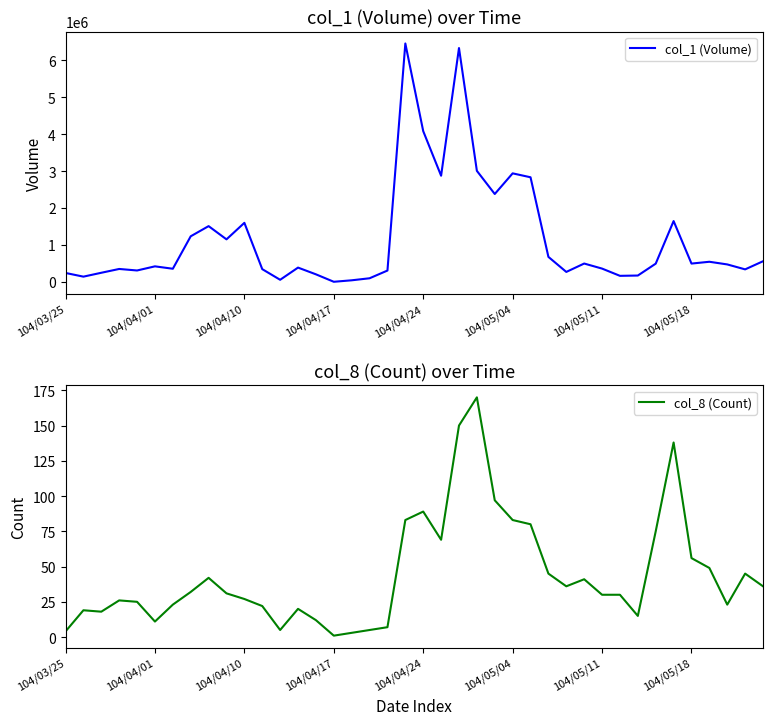

True or false: col_1 (Volume) has a value of 53880 at 104/04/01.

False